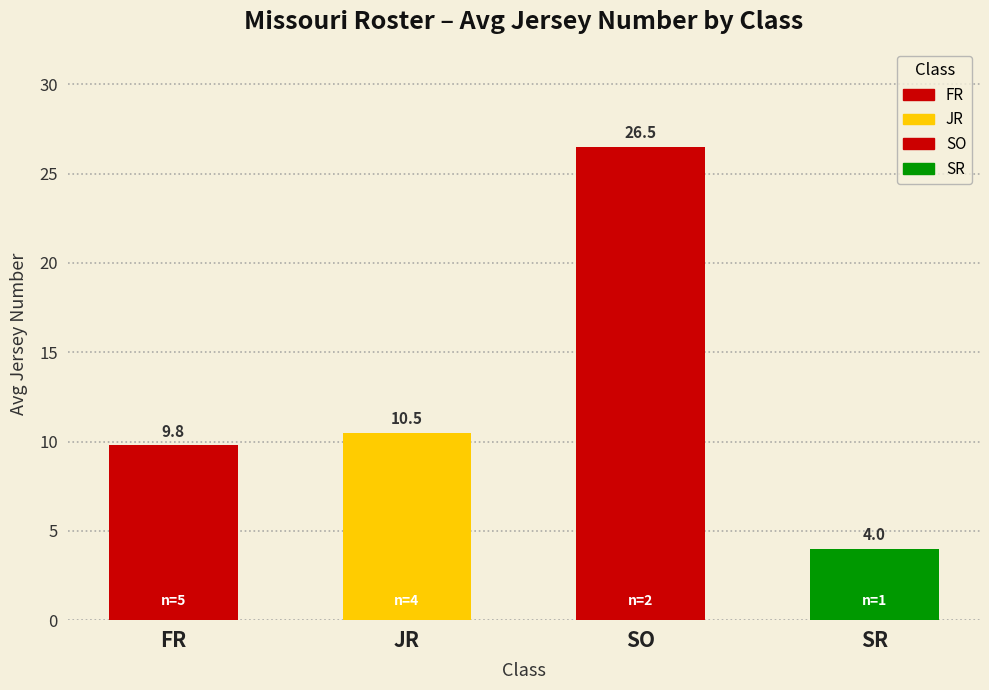

List the labels in order of value, largest first.

SO, JR, FR, SR